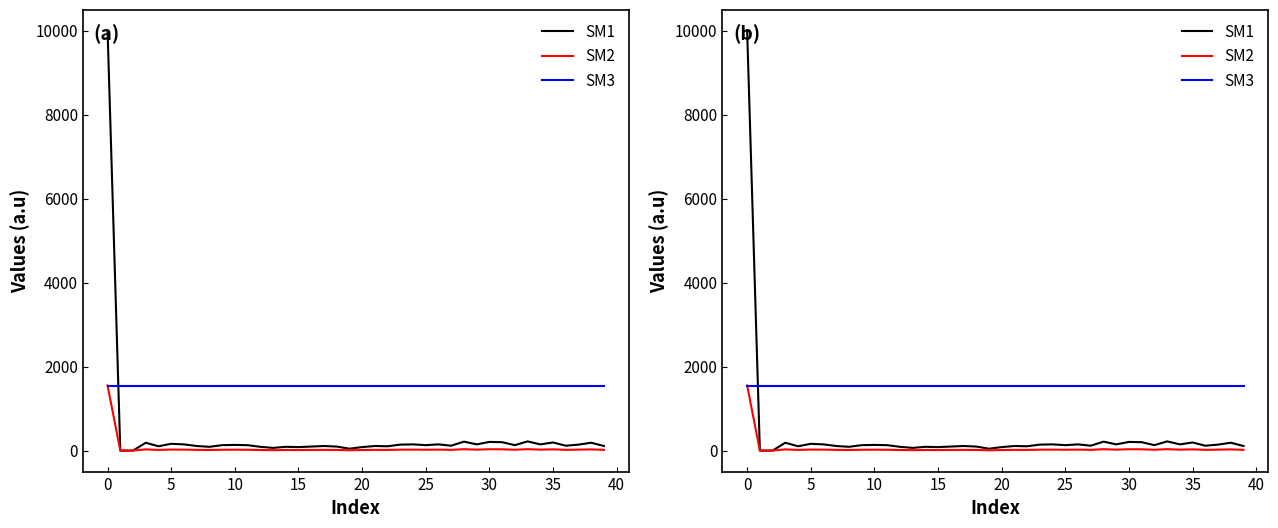

Rank the series by their average value, from lowest to highest.

SM2, SM1, SM3